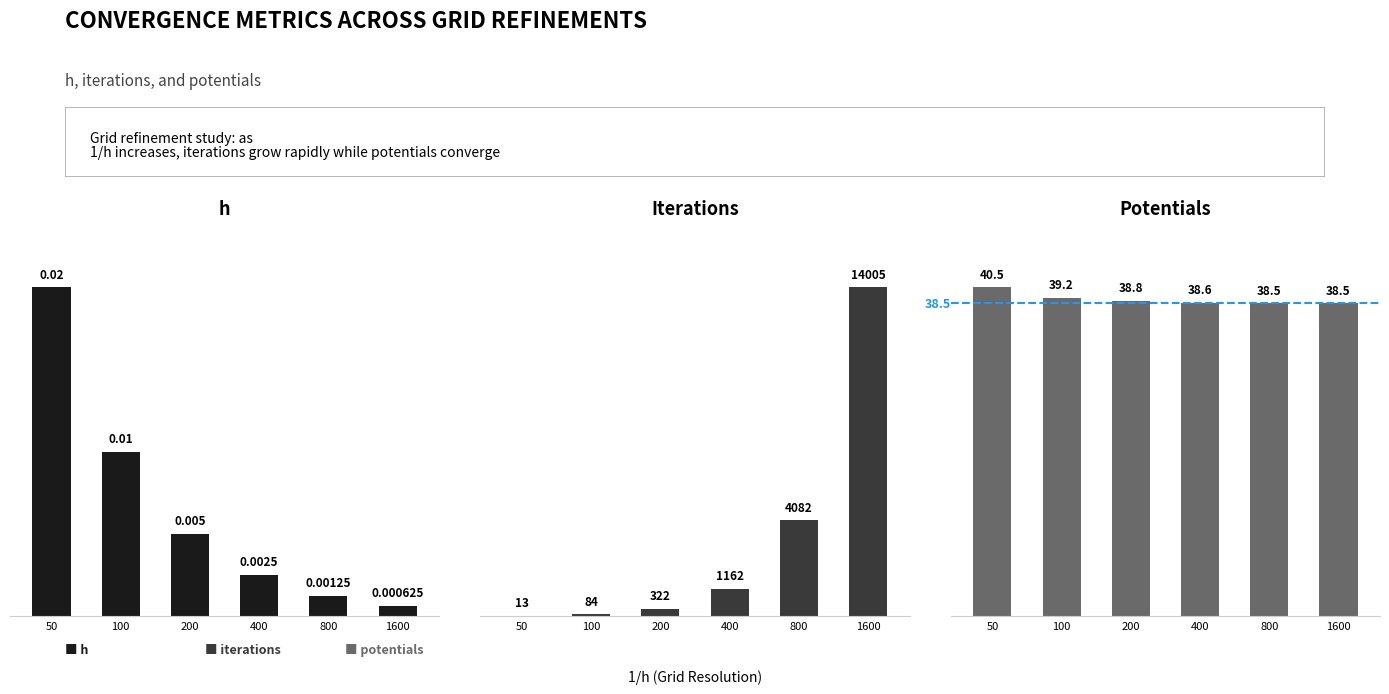

At 800, list the series in order from largest to smallest.

iterations, potentials, h